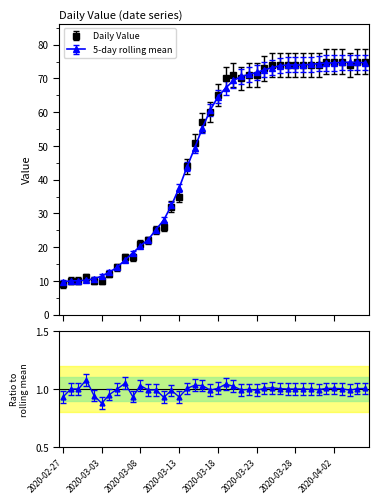

Reading right to left, extract all data points from this chart.

75	75	74	75	75	75	74	74	74	74	74	74	74	73	71	71	70	71	70	65	60	57	51	44	35	32	26	25	22	21	17	17	14	12	10	10	11	10	10	9